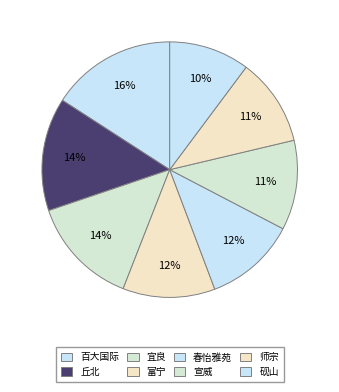

How many segments does this pie chart have?

8